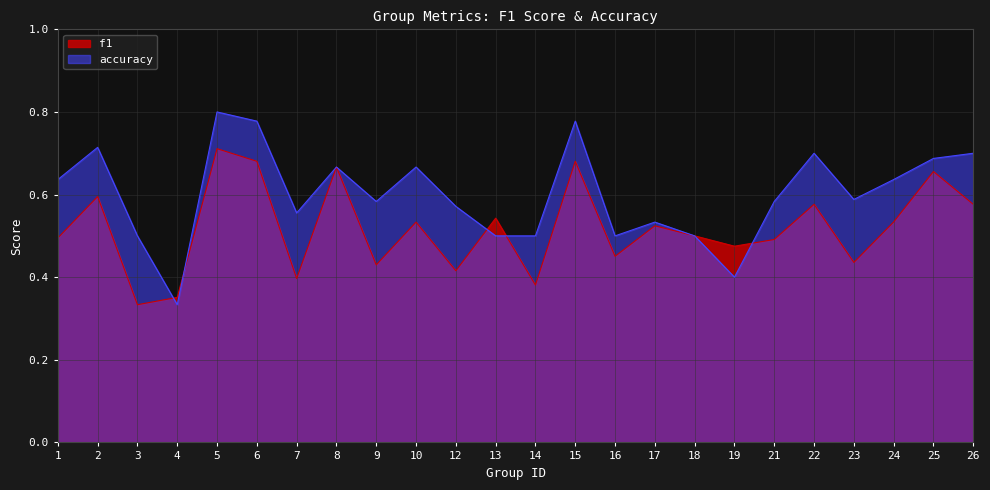

True or false: accuracy has a value of 0.7 at 10.

True